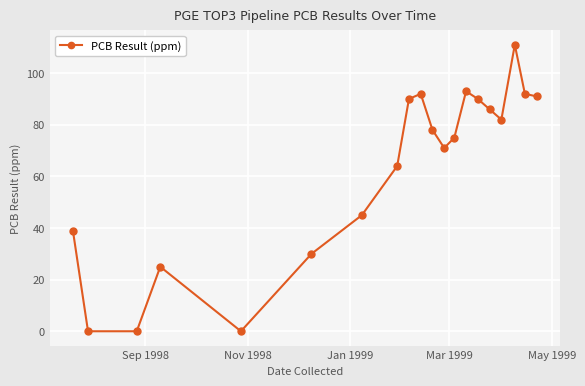

True or false: the data has more than 0 interior local peaks.

True